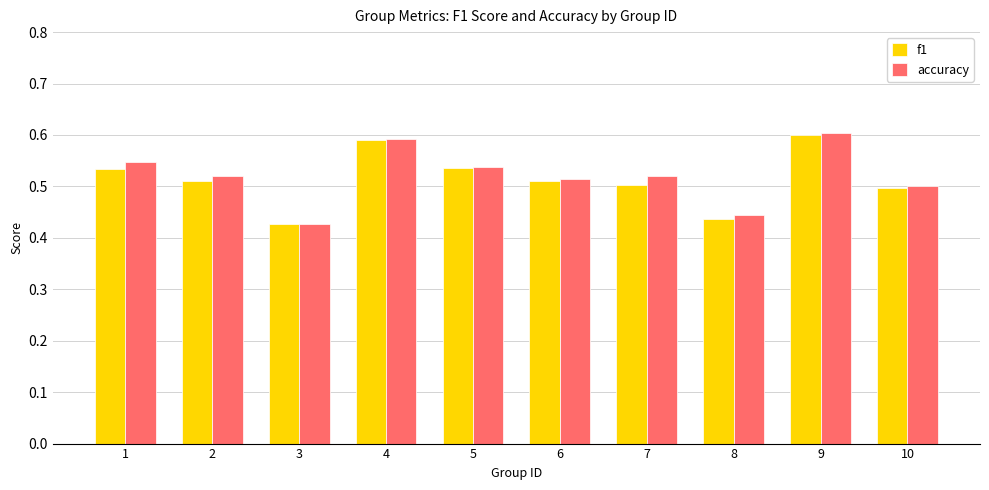

What are all the series names shown in the legend?

f1, accuracy